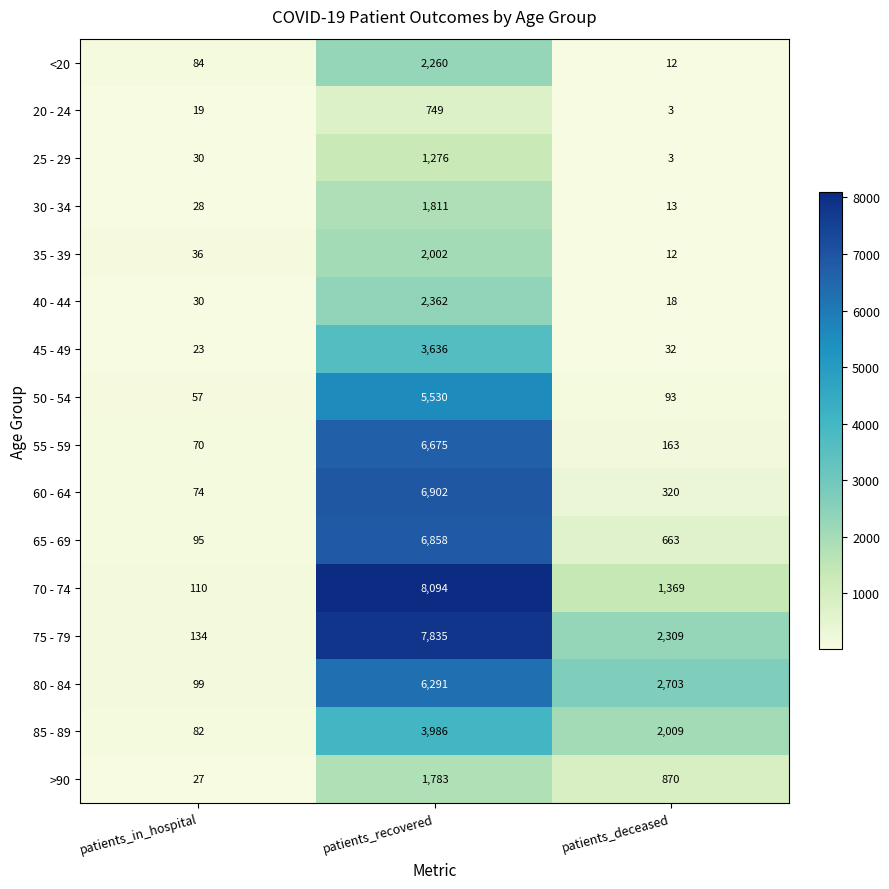

Is it true that 35 - 39 equals 4 at patients_deceased?

False